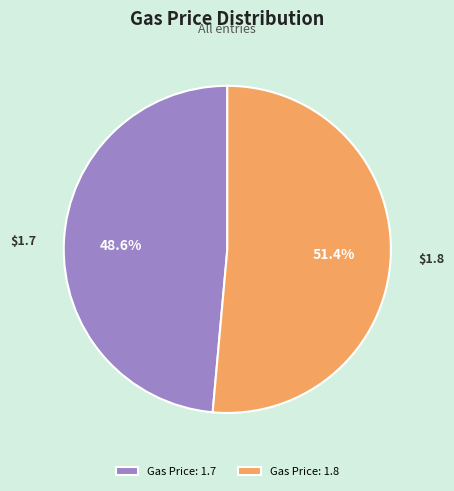

Which has a higher value, Gas Price: 1.7 or Gas Price: 1.8?

Gas Price: 1.8